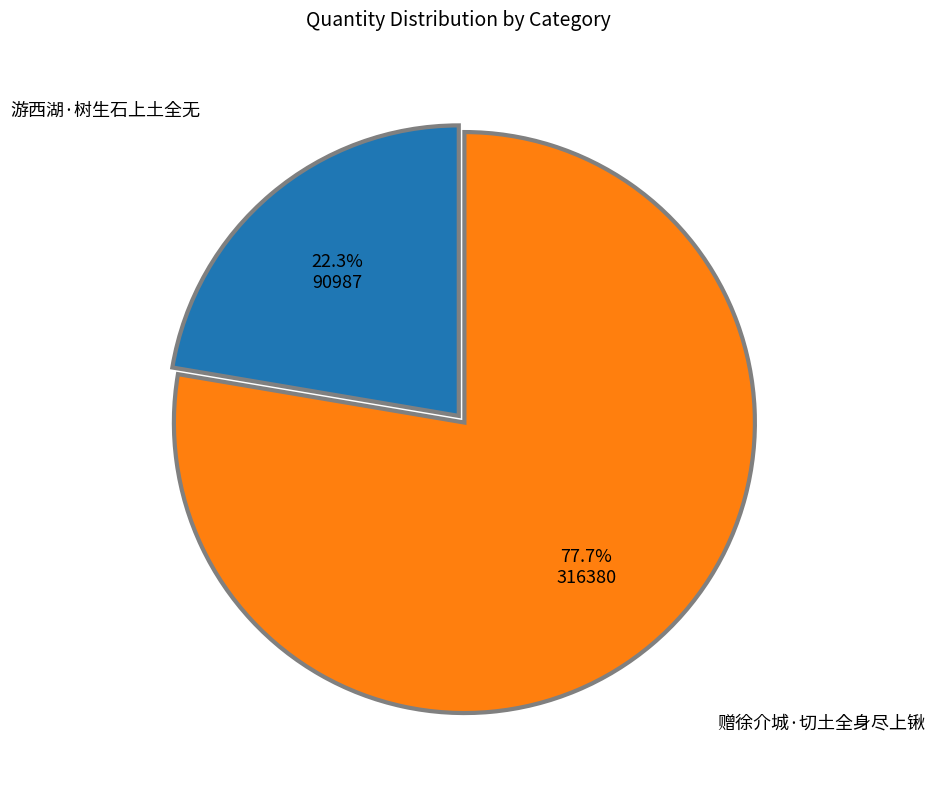

Does any single category account for the majority?

Yes